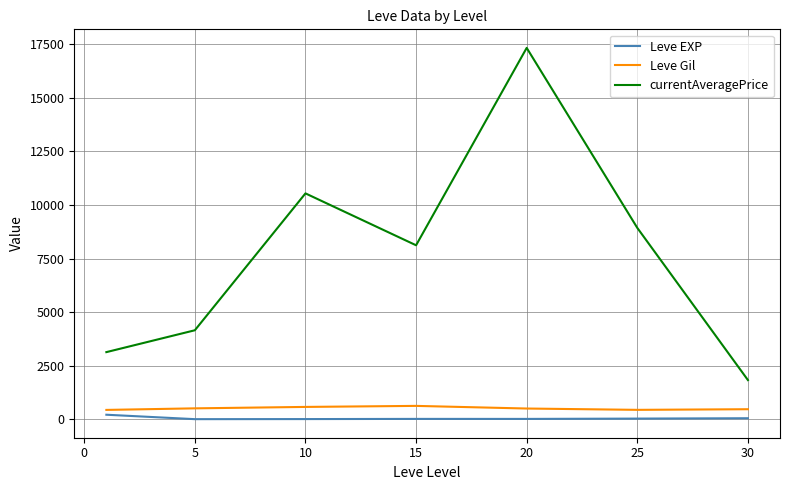

True or false: currentAveragePrice and Leve Gil cross at least once.

False